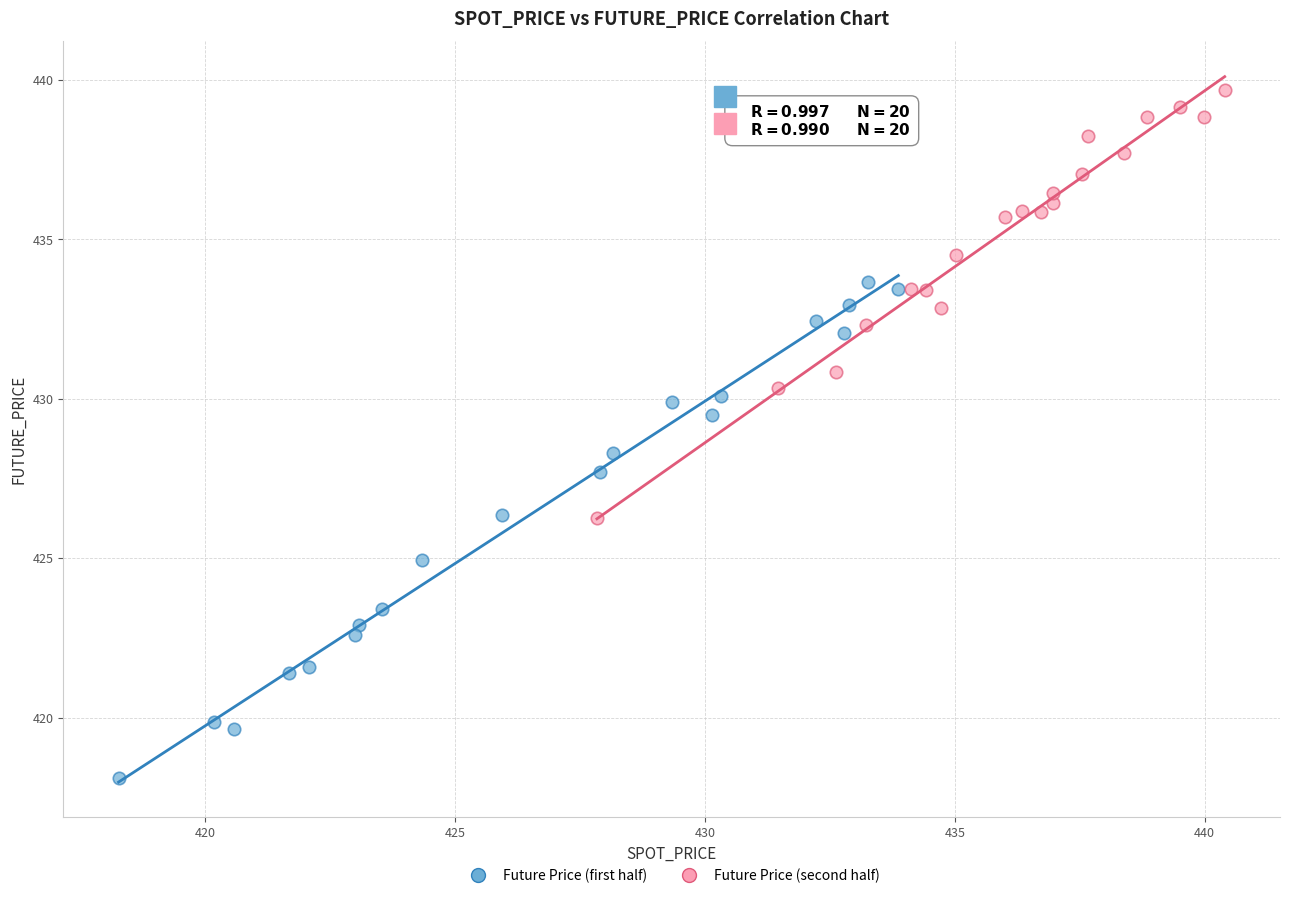

What are all the series names shown in the legend?

Future Price (first half), Future Price (second half)